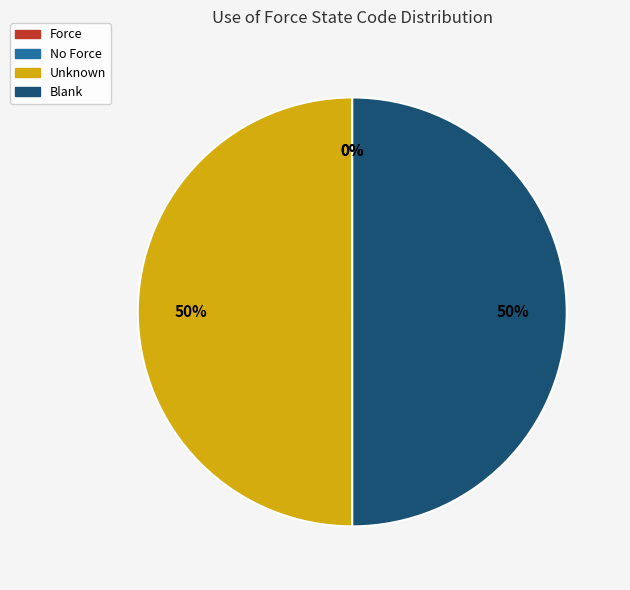

To the nearest percent, what is the average slice percentage?

25%